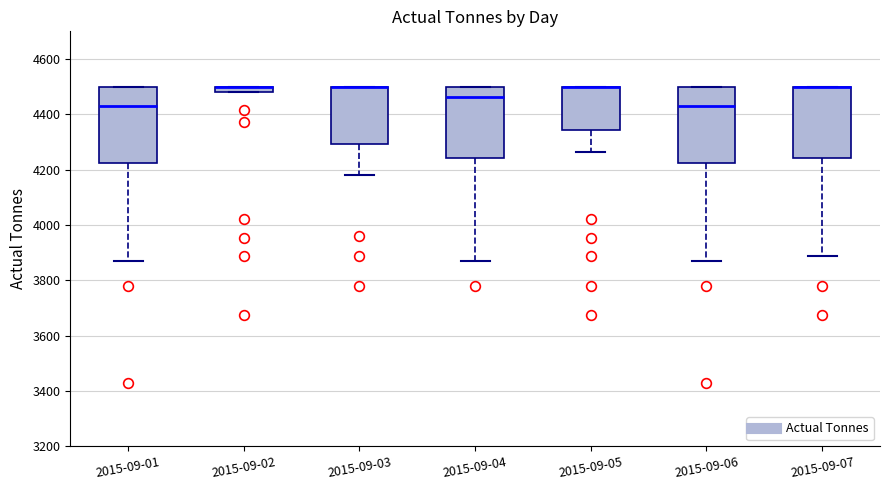

Where is the upper edge of the box for 2015-09-03 on the y-axis? The values are not printed on the chart, so give them approximately, as read against the axis.

4500